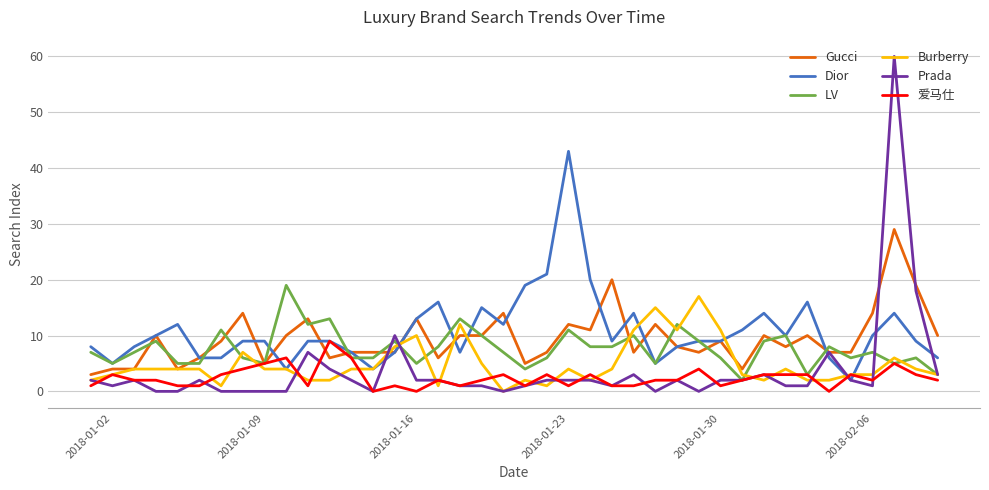

What is the maximum value shown in the chart?

60